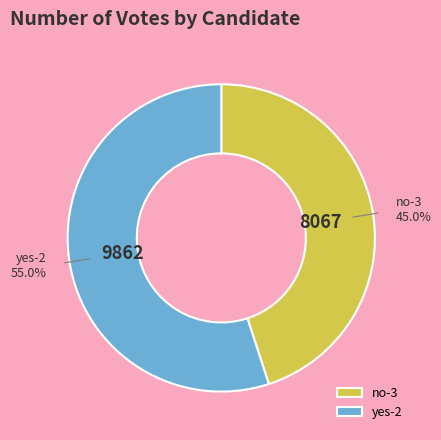

Is it true that no-3 is 45% of the pie?

True